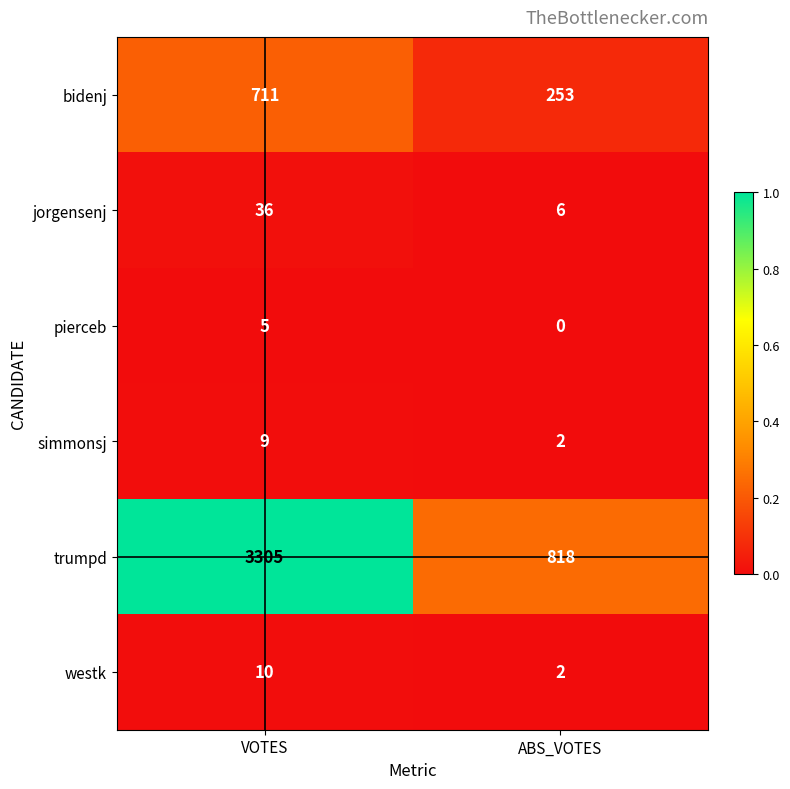

Which series changed the most between VOTES and ABS_VOTES?

trumpd